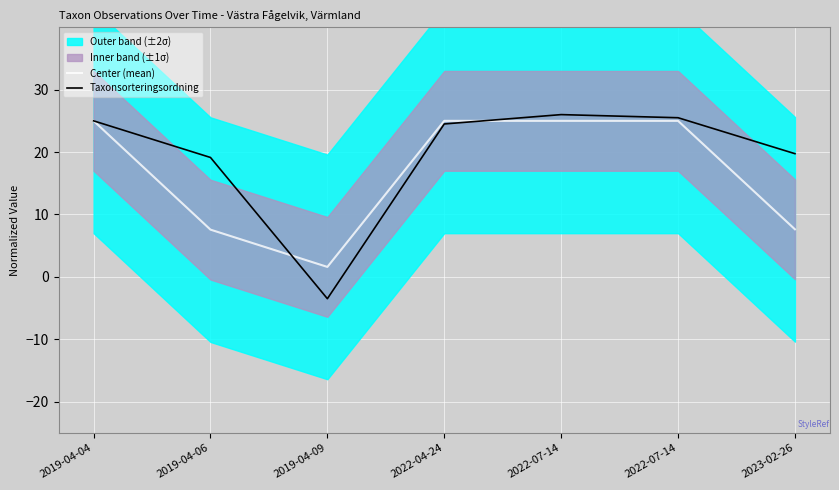

Rank the series by their maximum value, from lowest to highest.

Center (mean), Taxonsorteringsordning